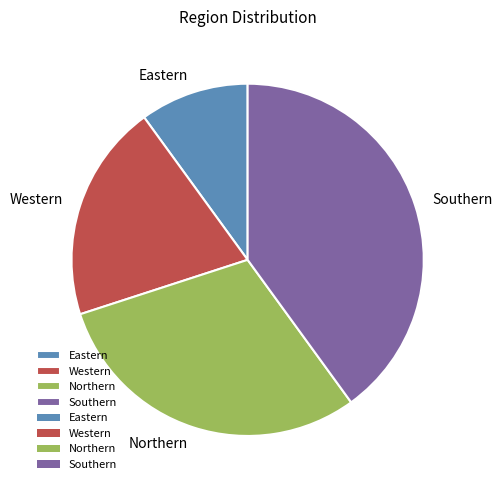

Rank the categories by value from highest to lowest.

Southern, Northern, Western, Eastern